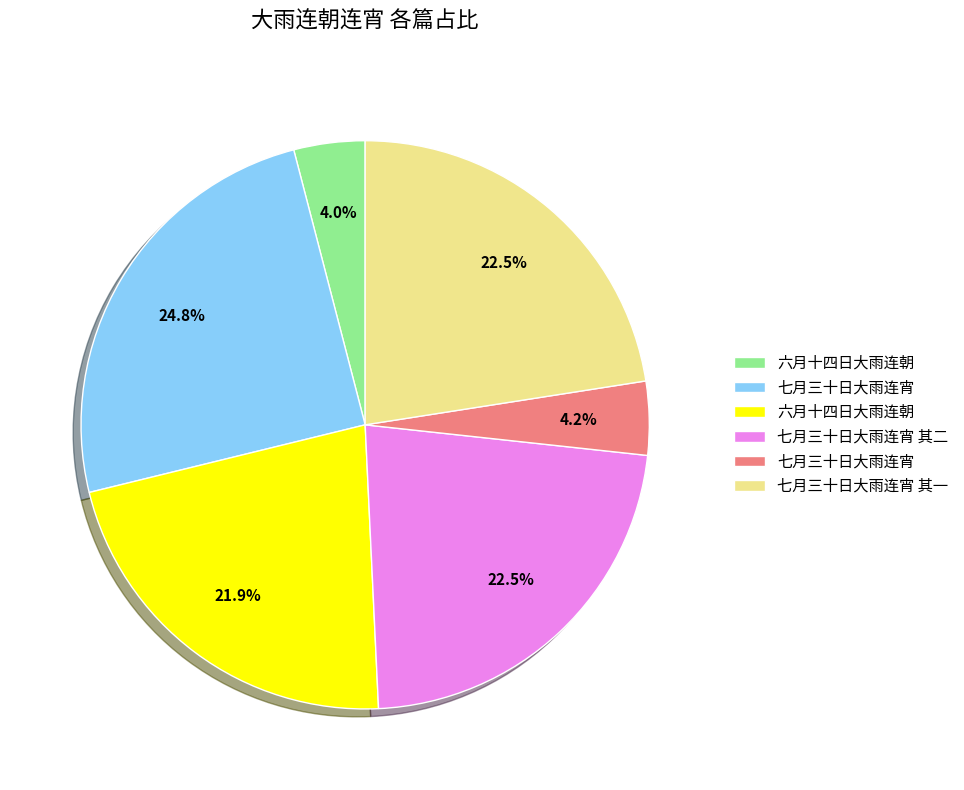

To the nearest percent, what is the average slice percentage?

17%